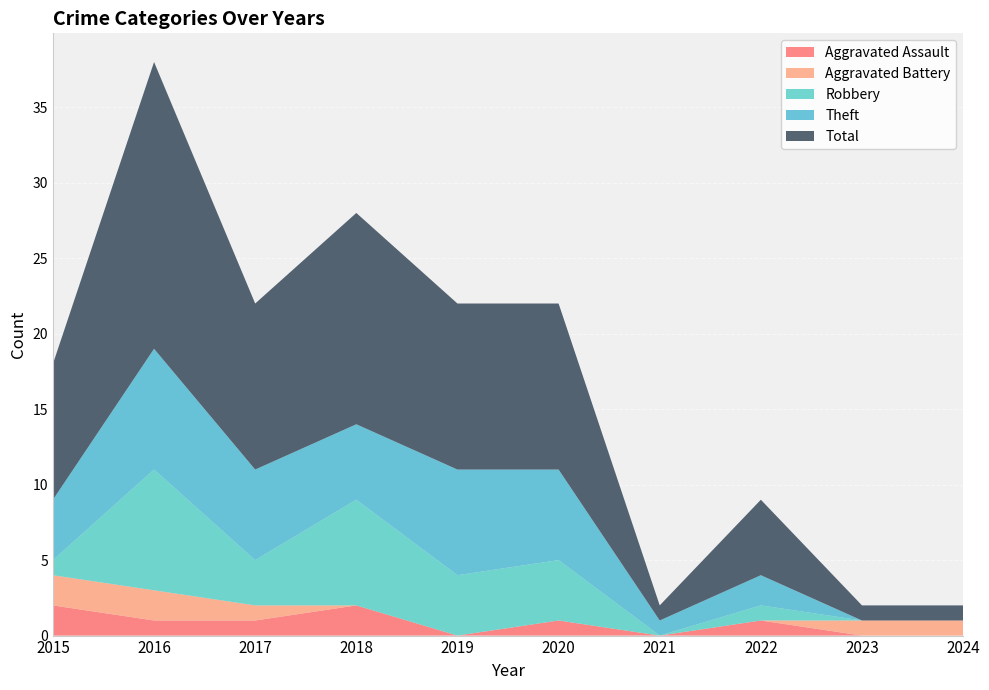

Reading left to right, list all the values displayed in this chart.

Aggravated Assault: 2	1	1	2	0	1	0	1	0	0
Aggravated Battery: 2	2	1	0	0	0	0	0	1	1
Robbery: 1	8	3	7	4	4	0	1	0	0
Theft: 4	8	6	5	7	6	1	2	0	0
Total: 9	19	11	14	11	11	1	5	1	1